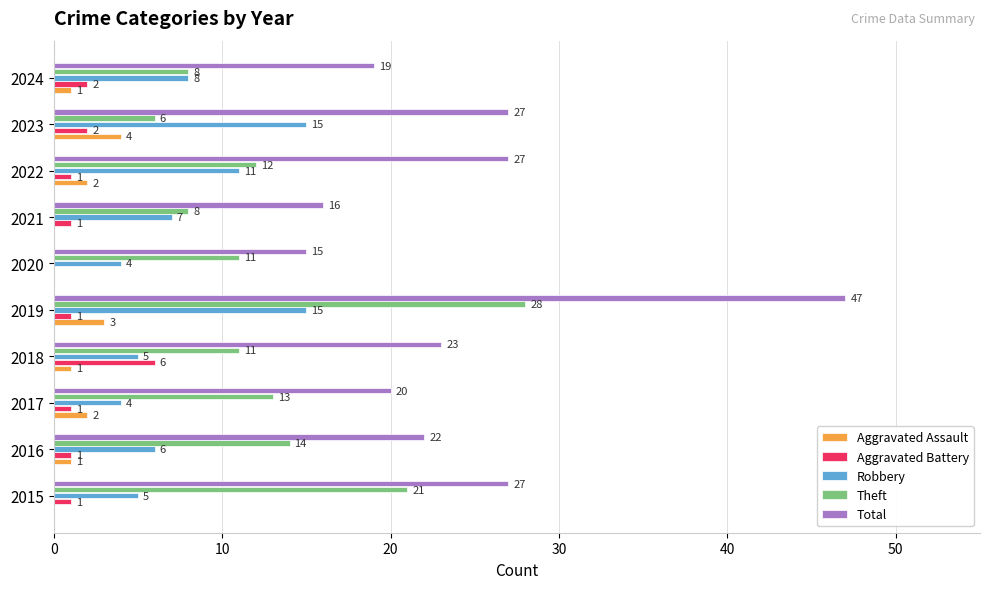

How many data points does each series have?

10